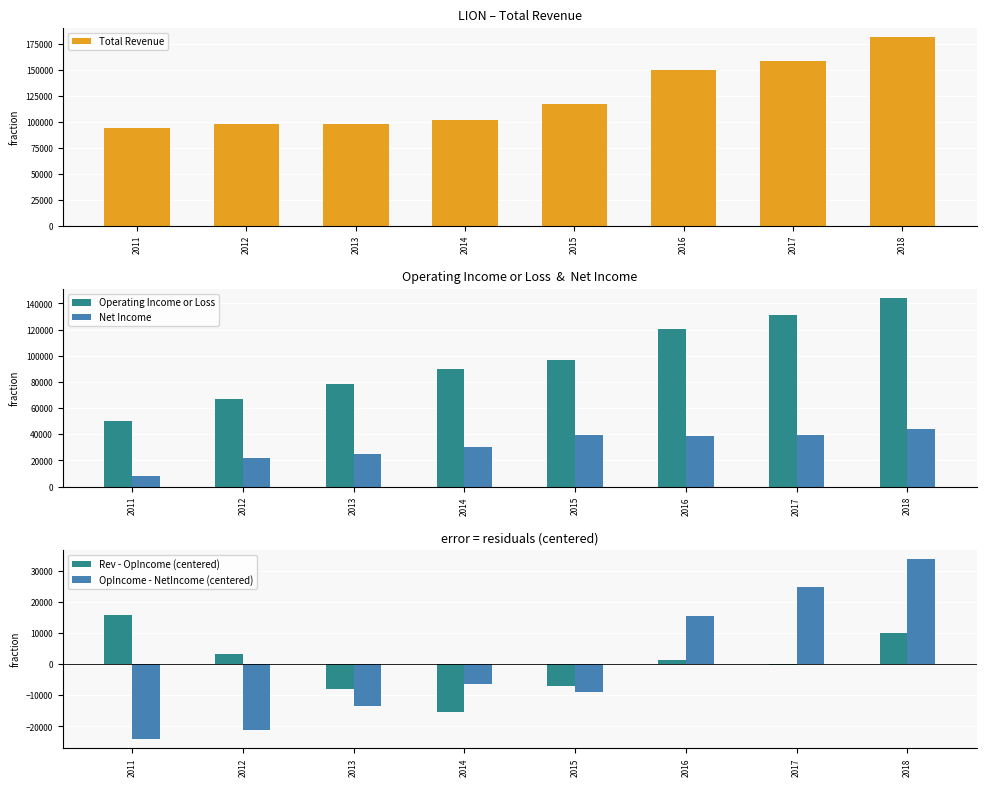

How many values in the Net Income series are below 38800?

4